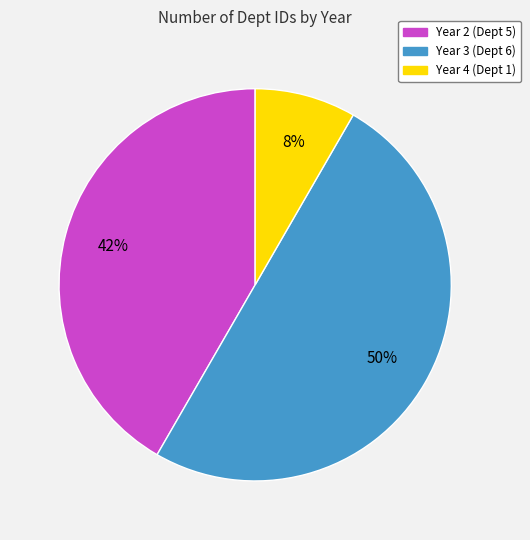

Does Year 2 account for over 50% of the chart?

No